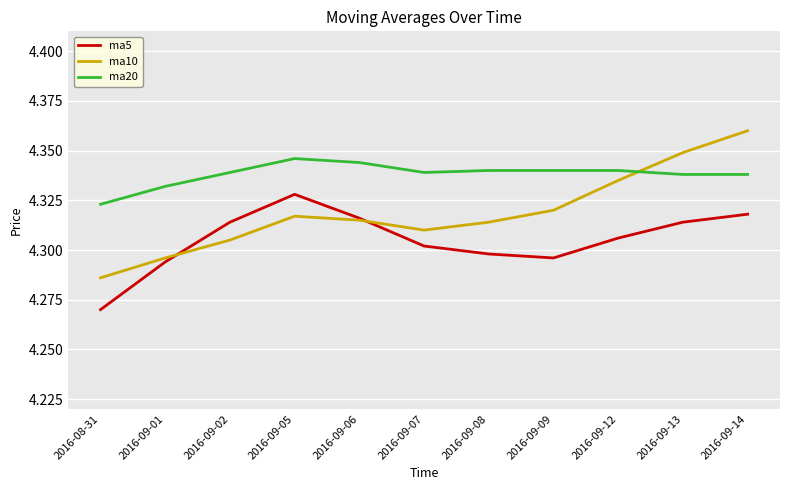

What position from the right is 2016-09-09?

4